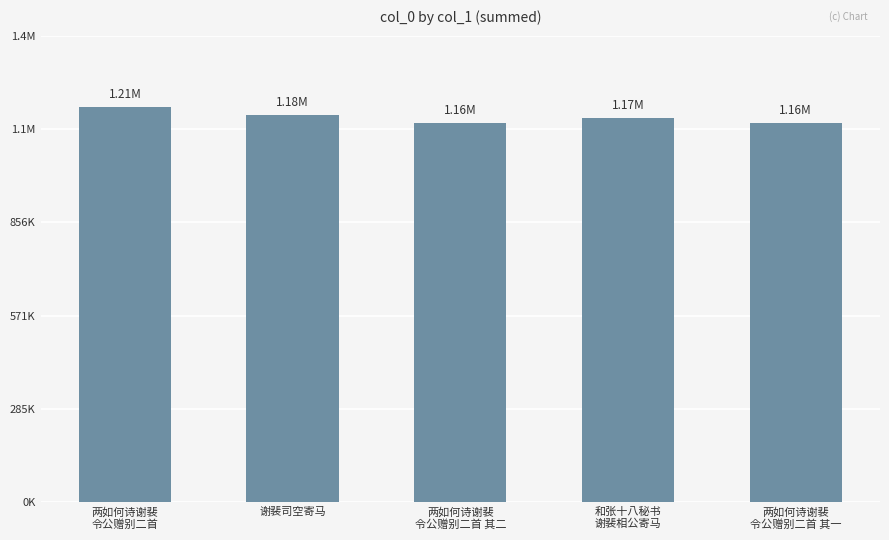

What is the change in value from 两如何诗谢裴
令公赠别二首 to 两如何诗谢裴
令公赠别二首 其一?

-48859